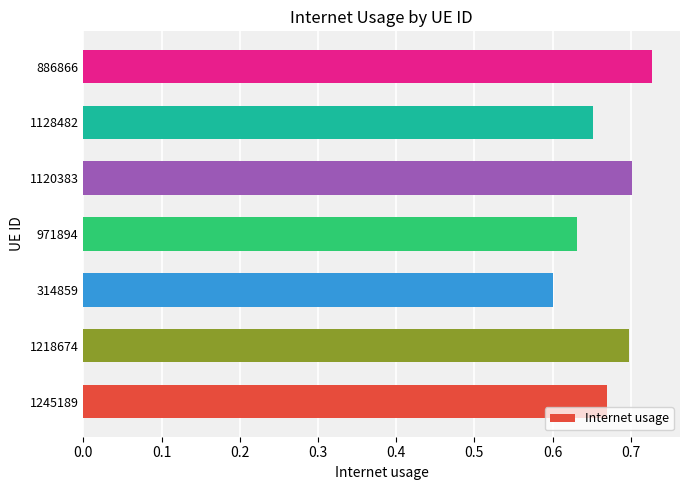

Count the number of categories in the chart.

7